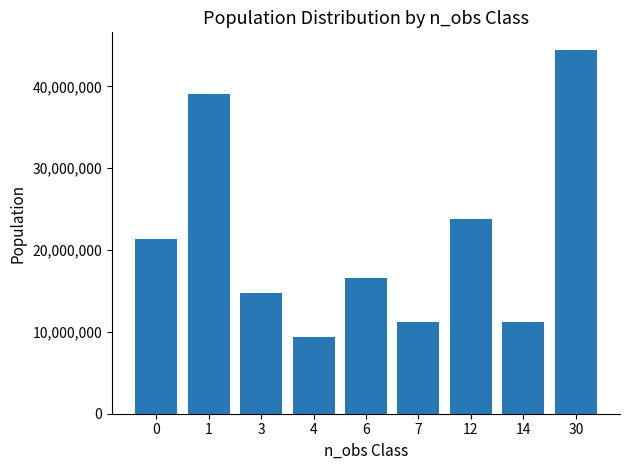

What is the change in value from 14 to 30?

+33233466